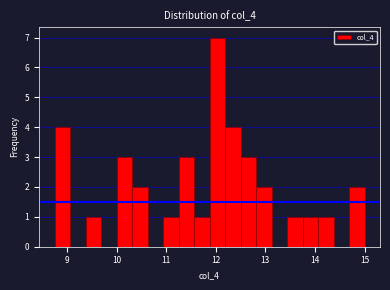

Around what value on the x-axis is the tallest bar? Give the approximate position of its centre, as read against the axis.

12.0